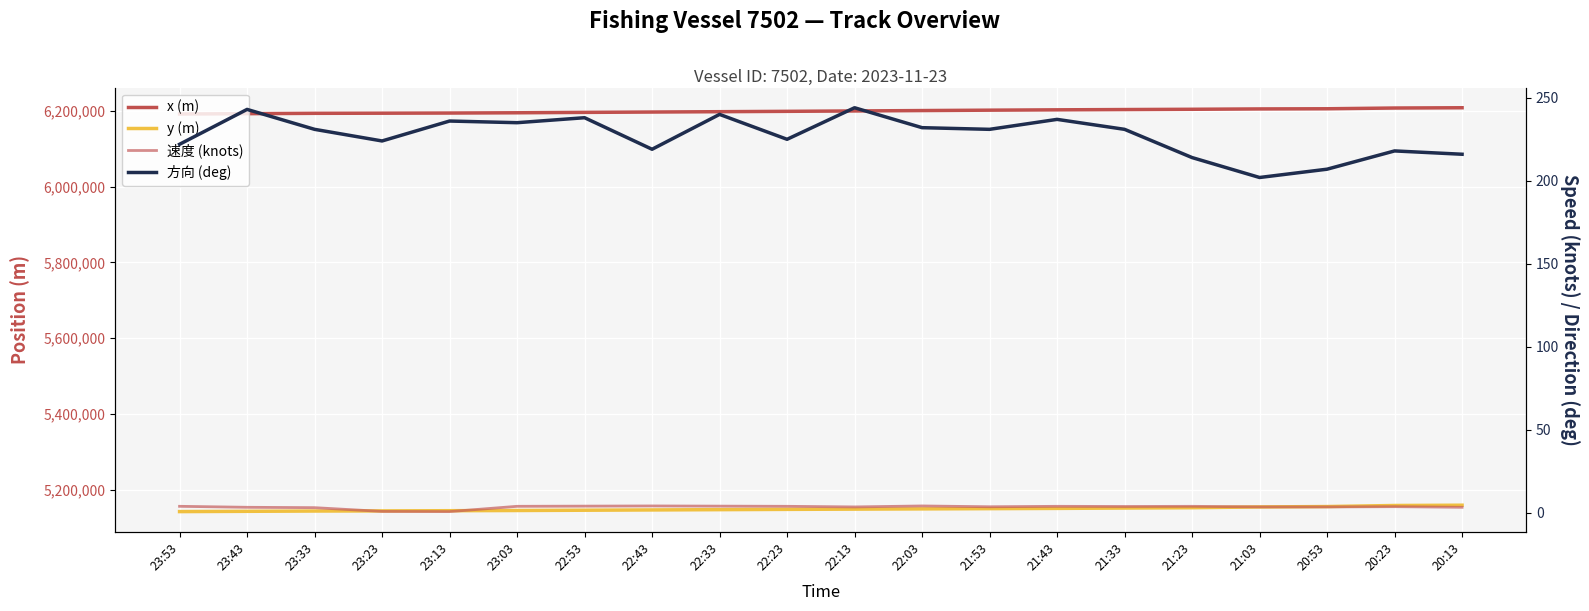

At which category is the sum across all series the highest?

20:13